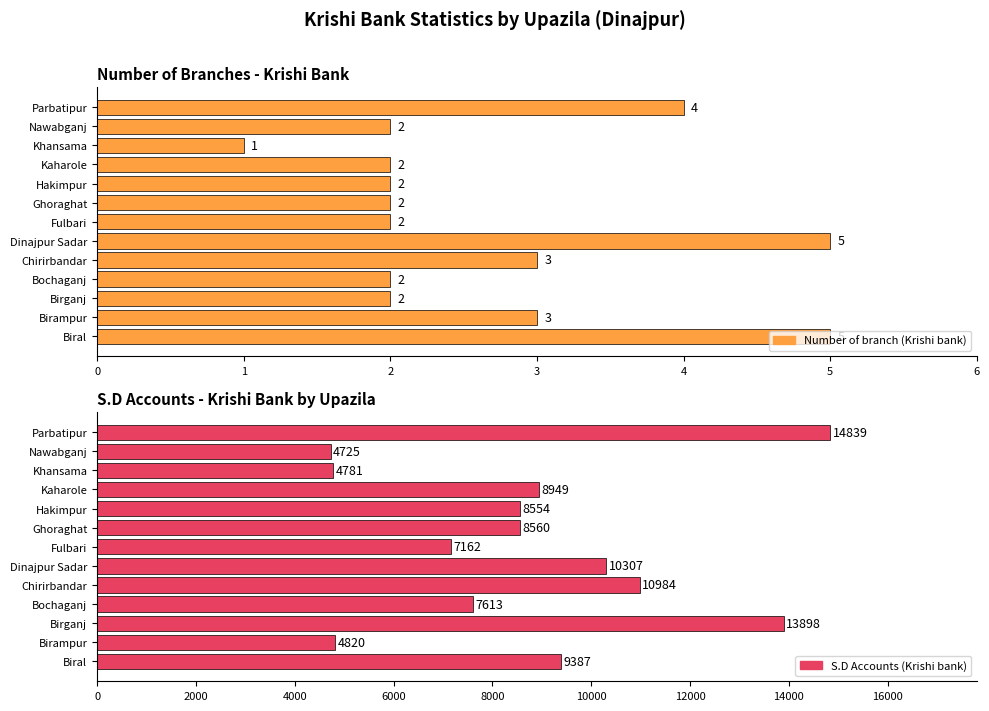

What is the minimum value shown in the chart?

1